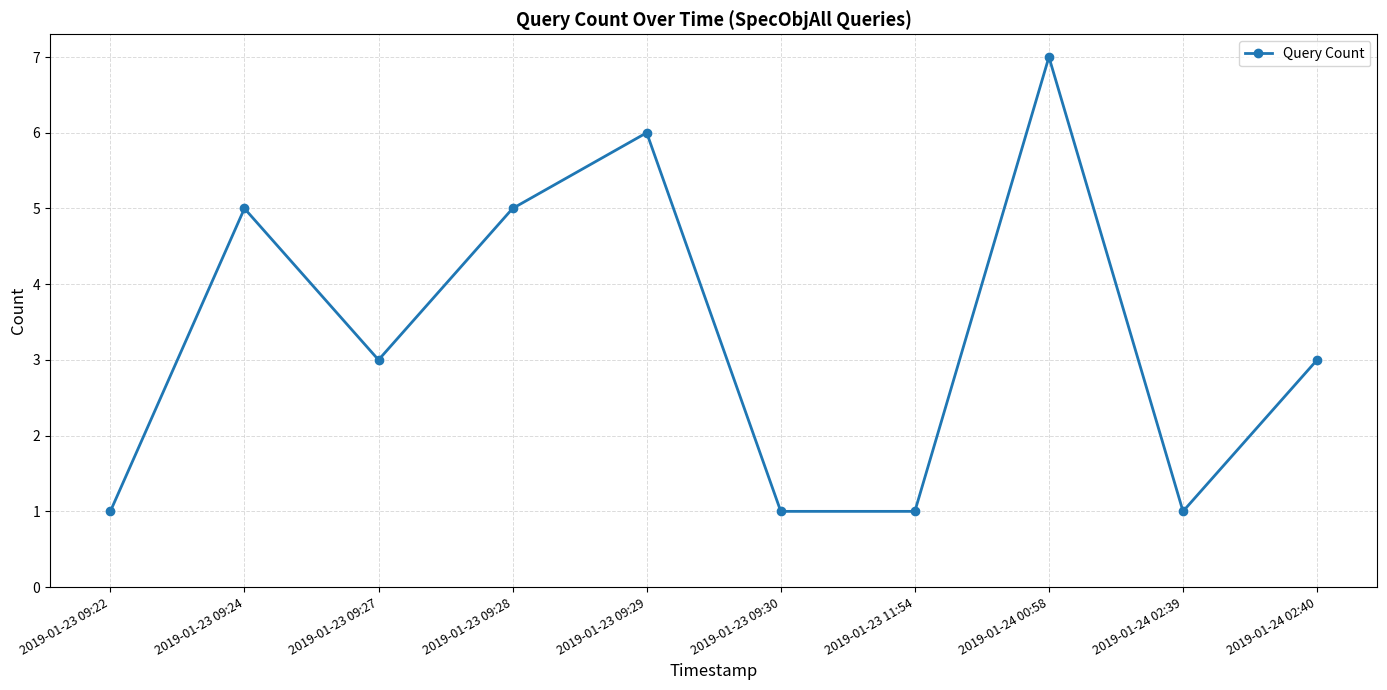

Reading left to right, list all the values displayed in this chart.

2019-01-23 09:22=1	2019-01-23 09:24=5	2019-01-23 09:27=3	2019-01-23 09:28=5	2019-01-23 09:29=6	2019-01-23 09:30=1	2019-01-23 11:54=1	2019-01-24 00:58=7	2019-01-24 02:39=1	2019-01-24 02:40=3